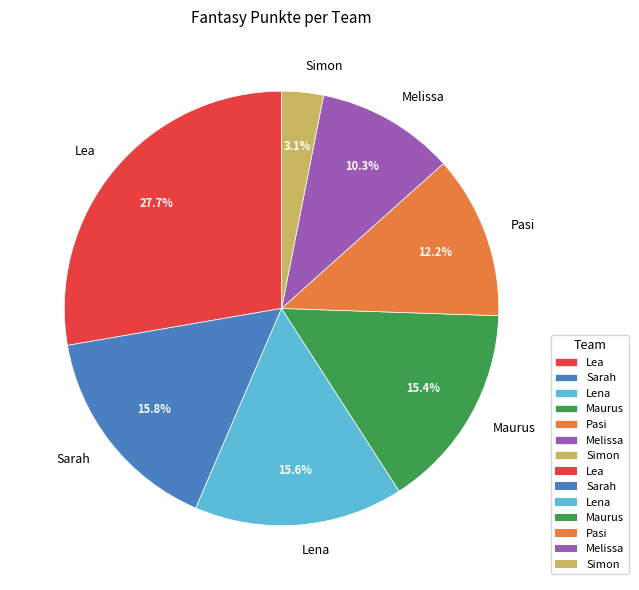

Does any single category account for the majority?

No